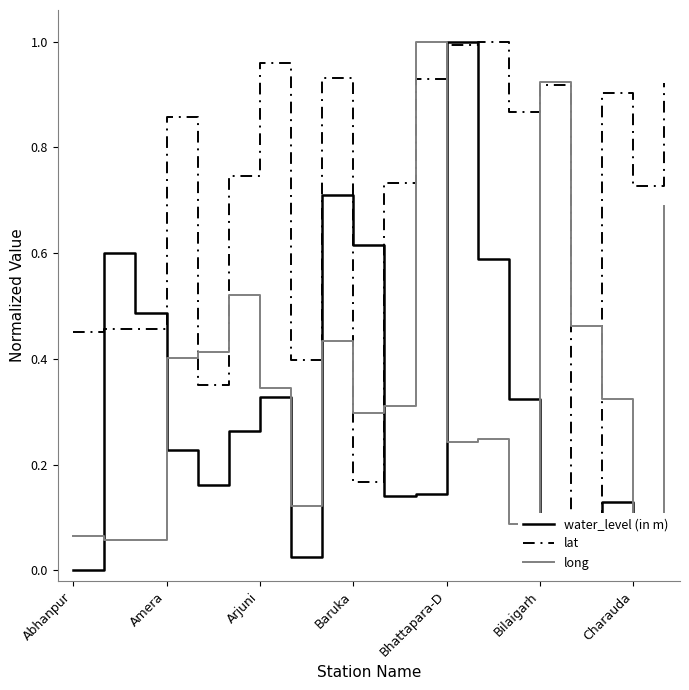

Is it true that water_level (in m) equals 0.2 at Arjuni?

False